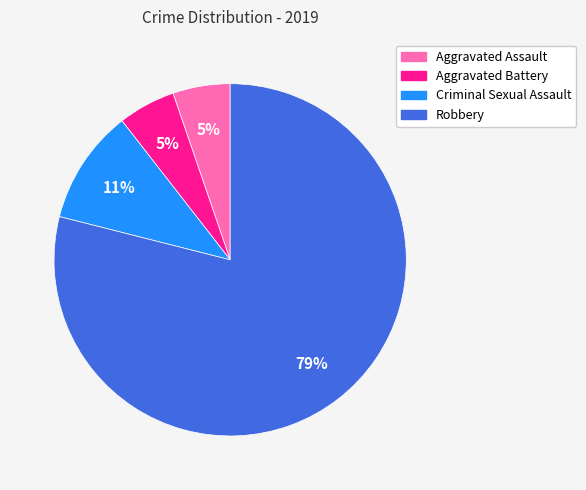

To the nearest percent, what portion does Criminal Sexual Assault represent?

11%